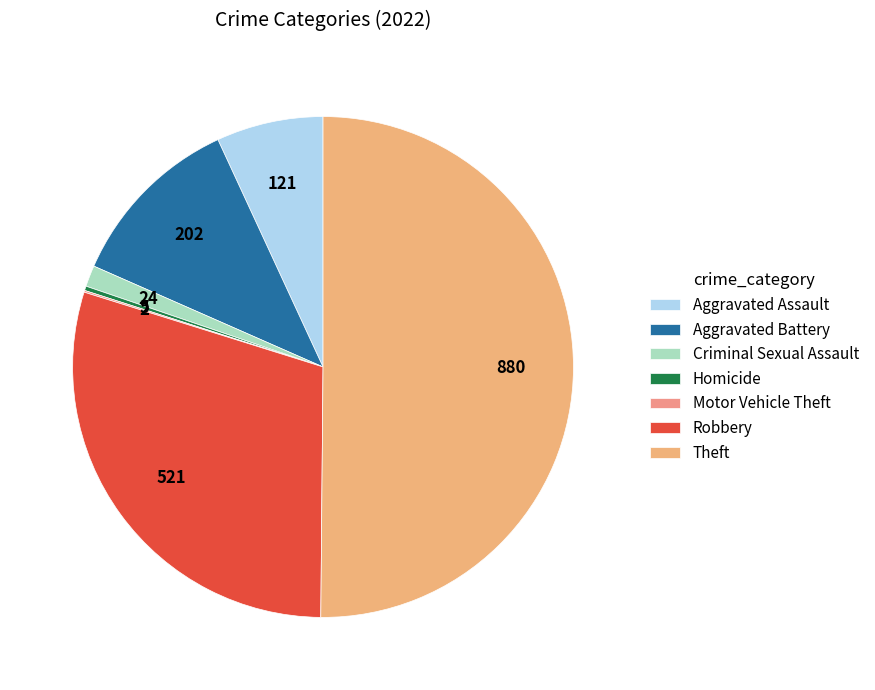

Is Criminal Sexual Assault the majority of the pie?

No